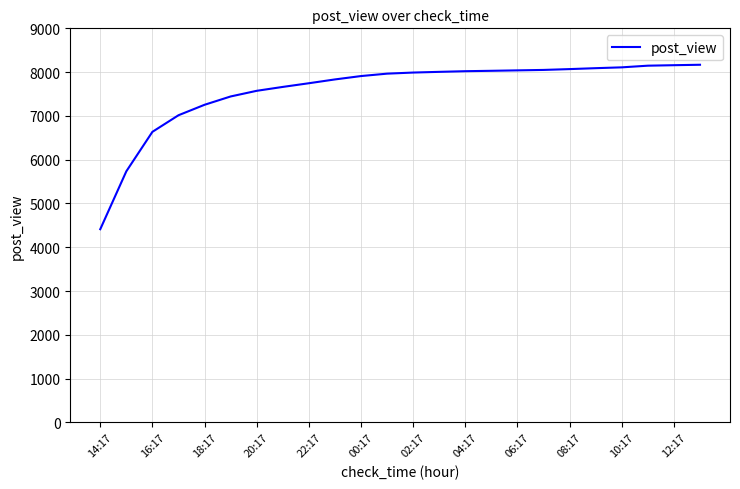

What is the difference between the maximum and minimum values?

3756